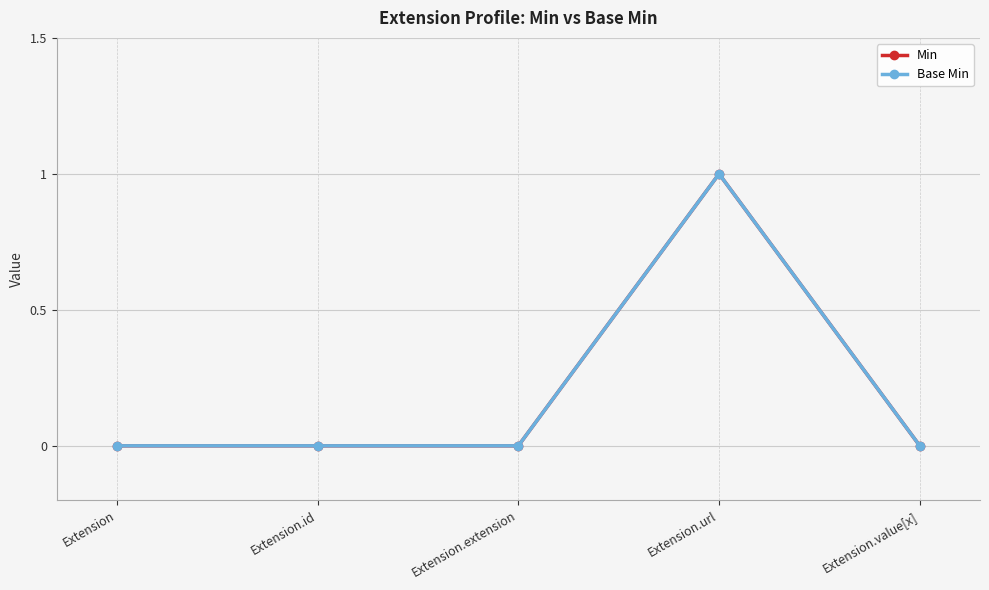

True or false: Min and Base Min intersect in this chart.

False